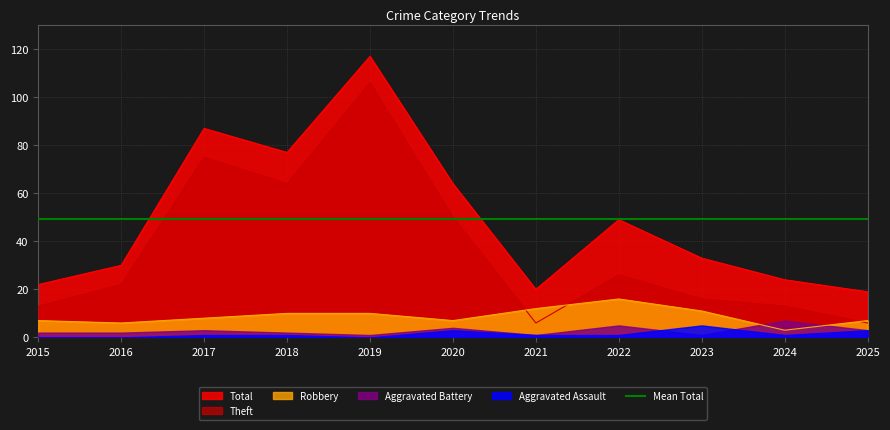

True or false: Total and Robbery cross at least once.

False